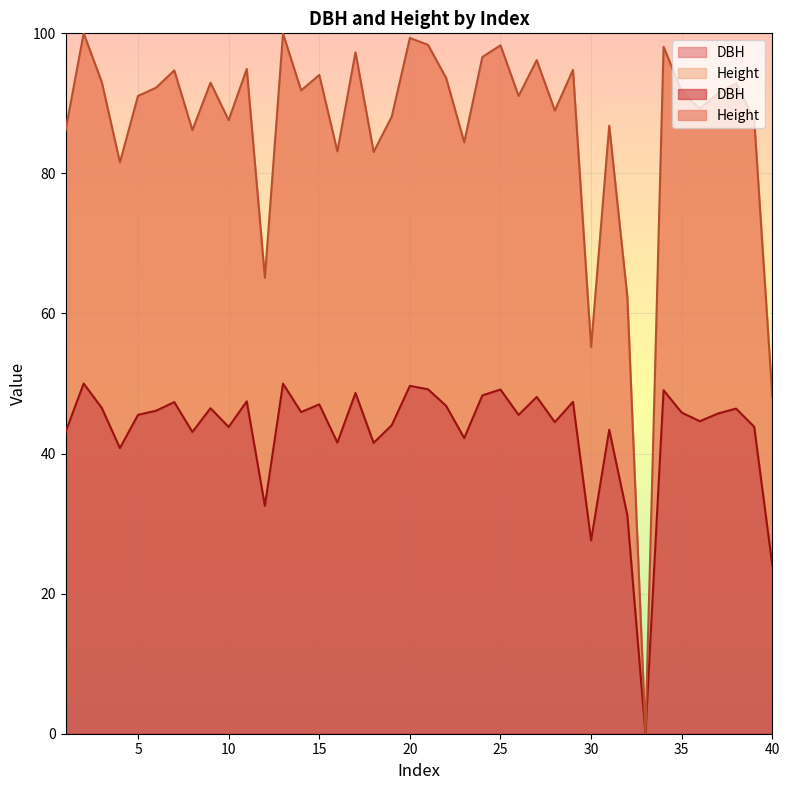

At how many categories does at least one series exceed 36?

39